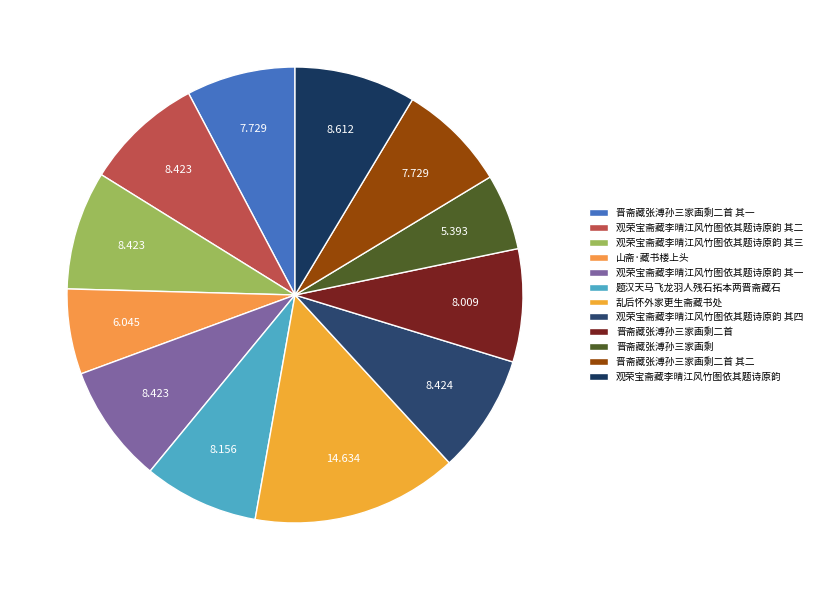

Is 乱后怀外家更生斋藏书处 the majority of the pie?

No